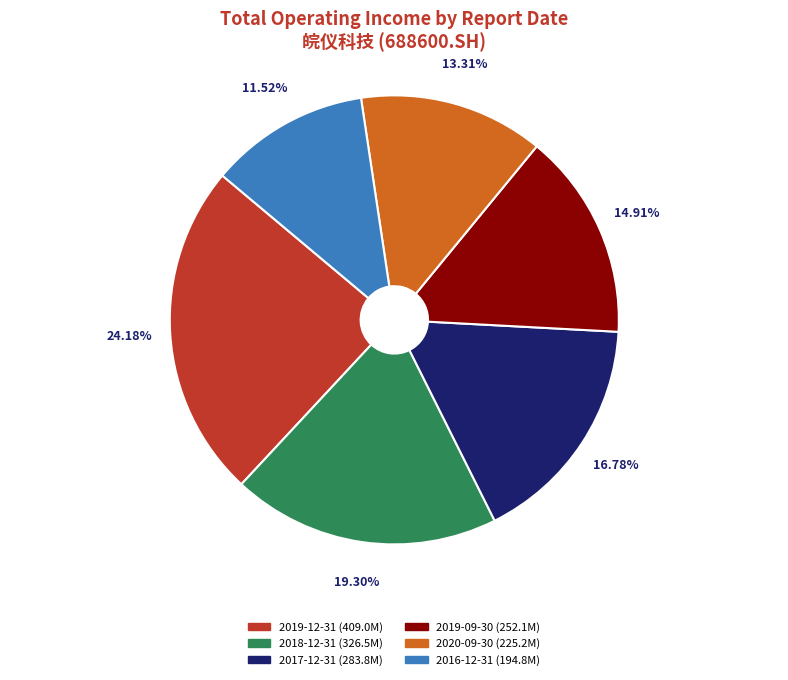

Count the number of slices in the pie.

6